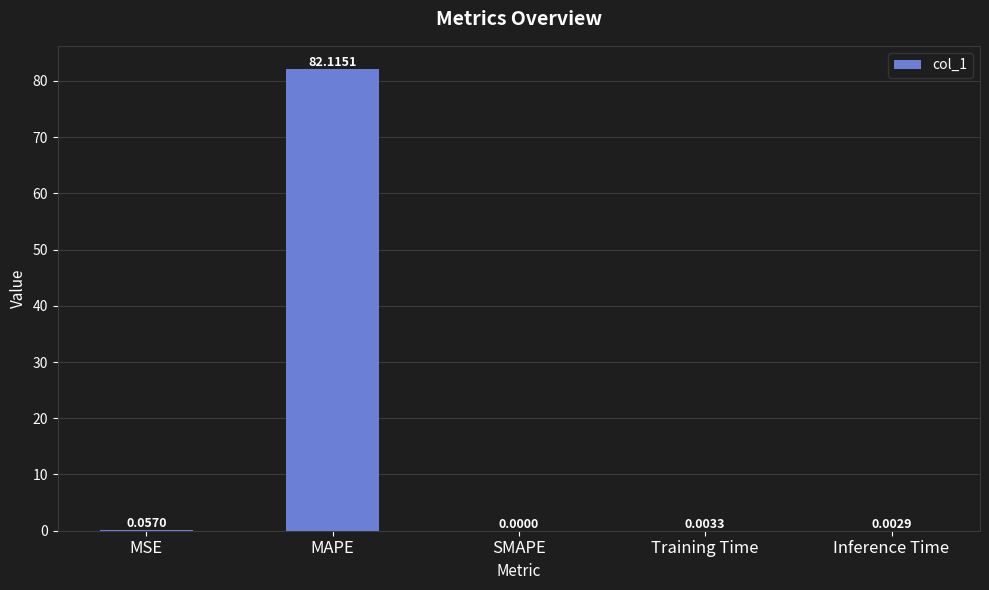

Between Inference Time and MAPE, which is larger?

MAPE